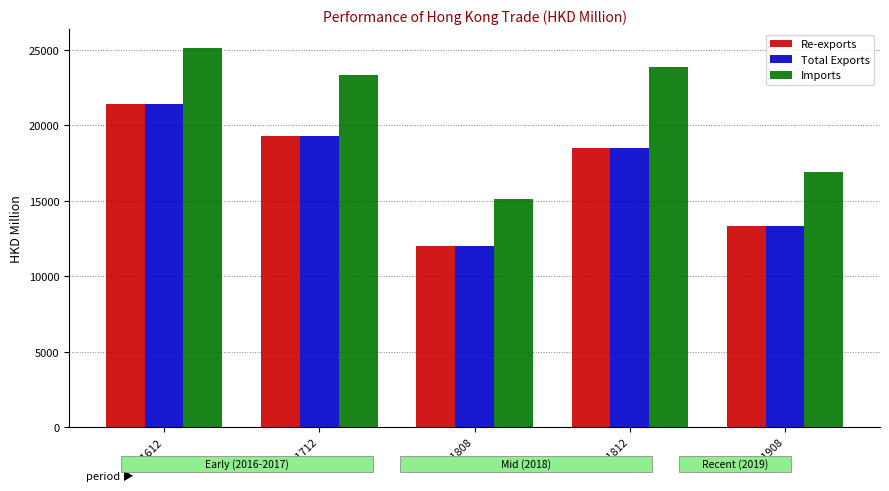

At 201612, list the series in order from smallest to largest.

Re-exports, Total Exports, Imports